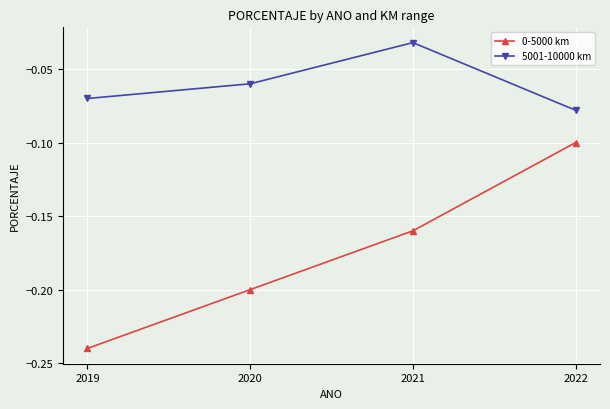

What is the sum of all 0-5000 km values?

-0.7